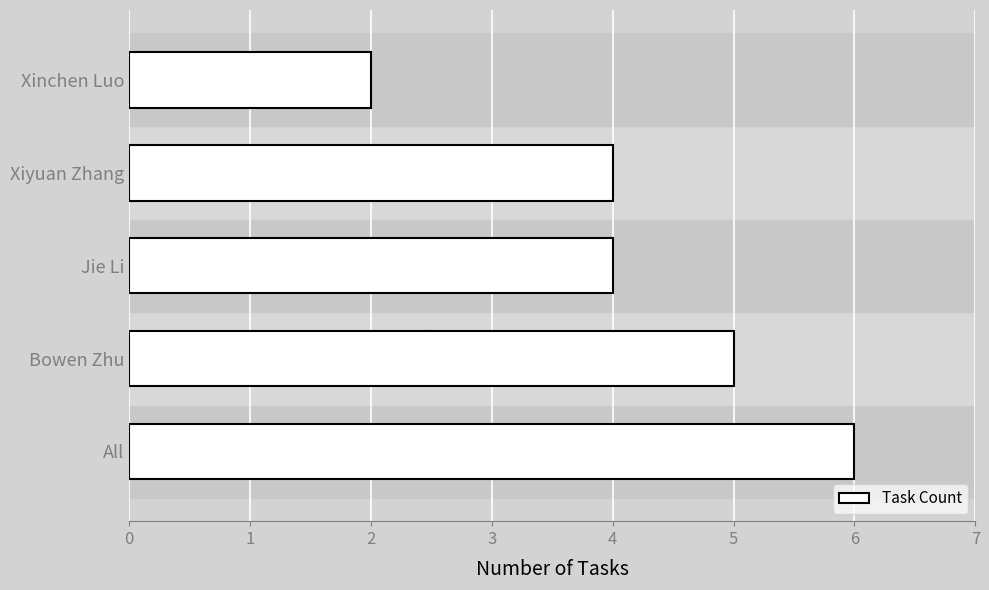

What is the average value?

4